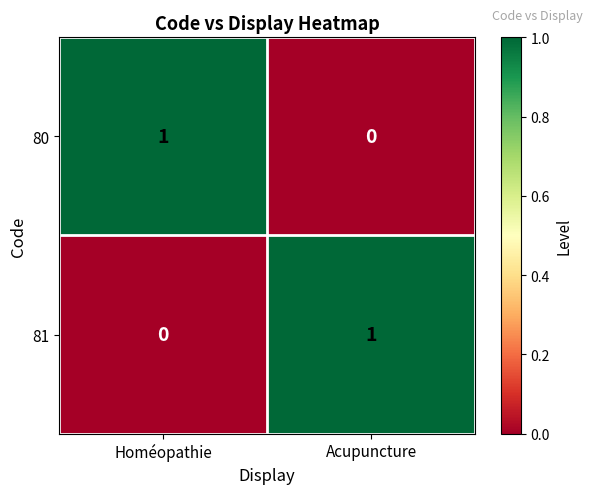

What is the difference between the highest and lowest values at Homéopathie?

1